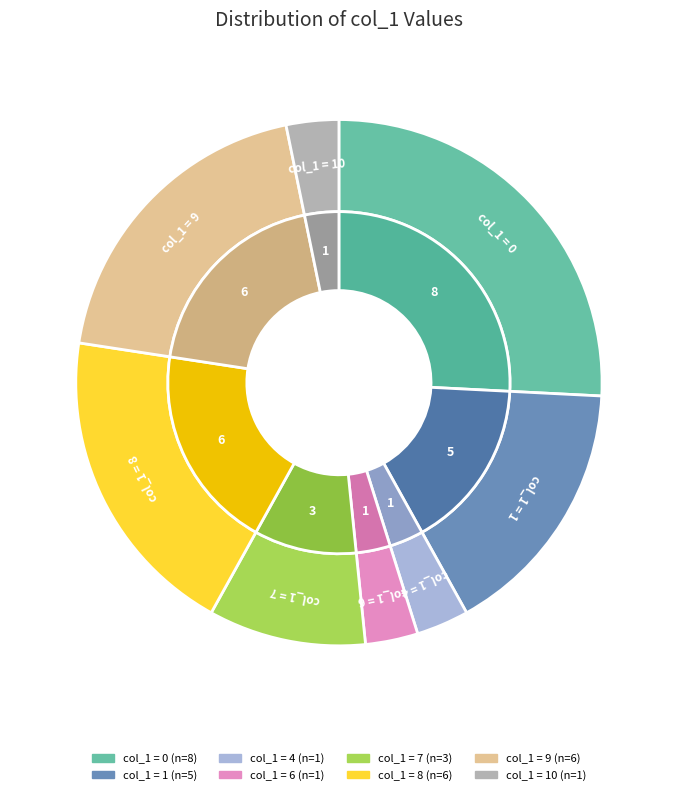

Do 7 and 9 together represent more than half of the pie?

No